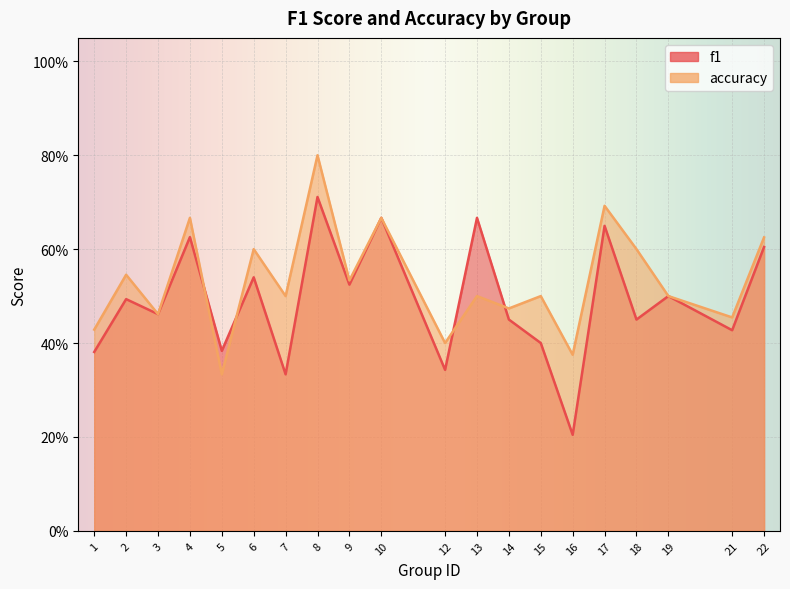

What is the spread (max minus min) of values at 13?

0.2